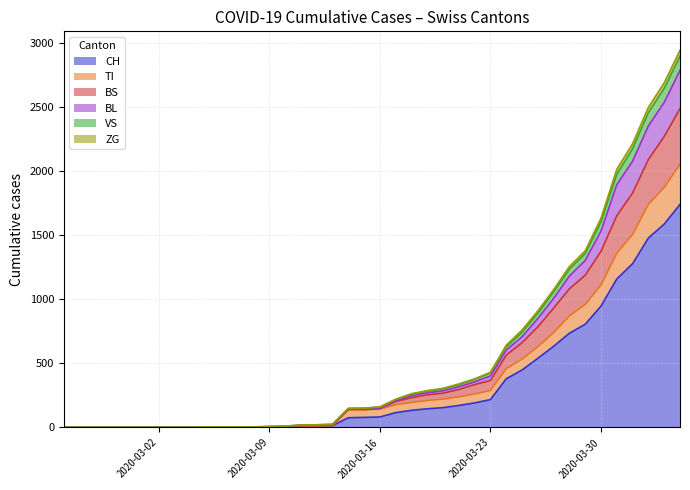

True or false: ZG has more than 2 interior local peaks.

False